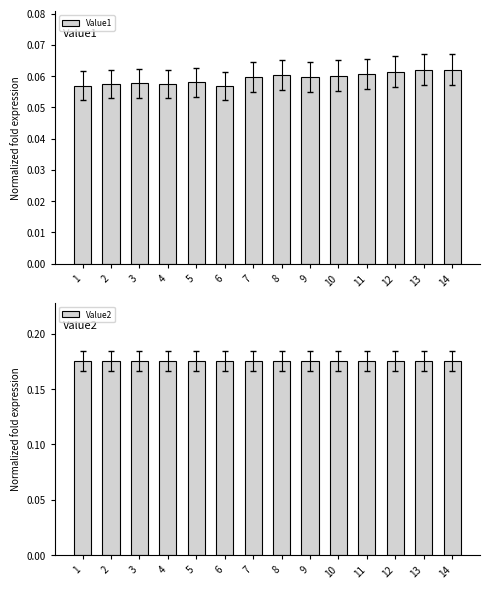

At which label is Value1 closest to 0?

6